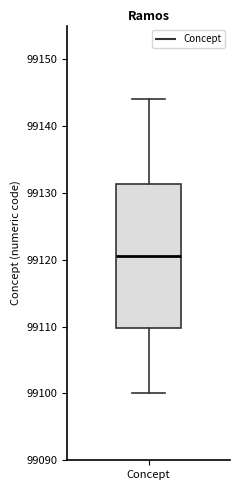

Transcribe this box plot: give where the median line is, the range the box spans, and where the two whiskers end, as read against the y-axis. The values are not printed on the chart, so give them approximately, as read against the axis.

median 99121, box 99110 to 99131, whiskers 99100 to 99144